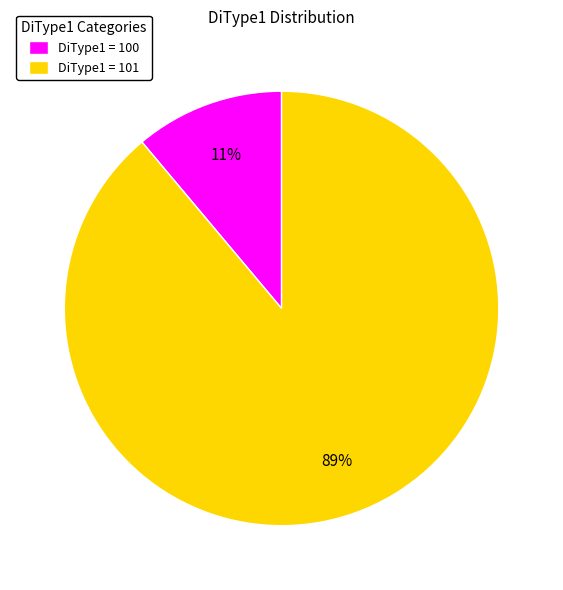

Which slice is the smallest?

DiType1 = 100